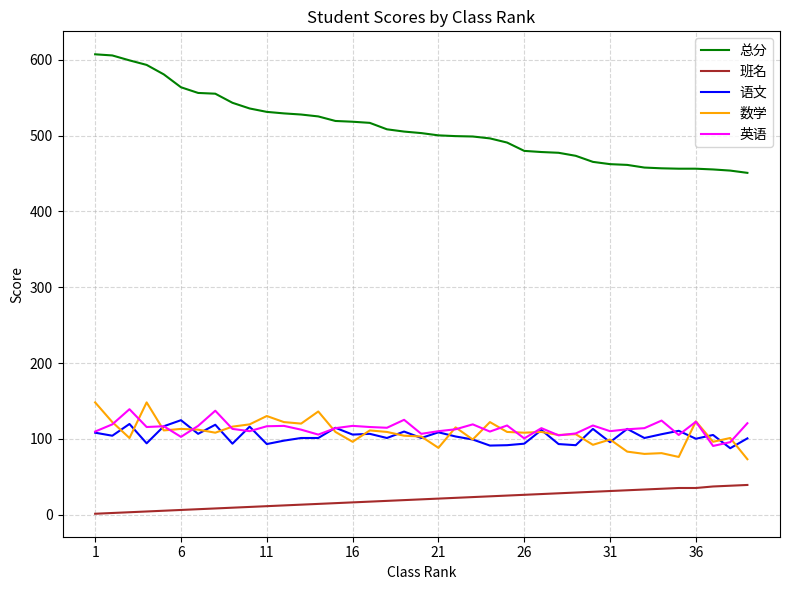

What is the average value of the 英语 series?

113.6